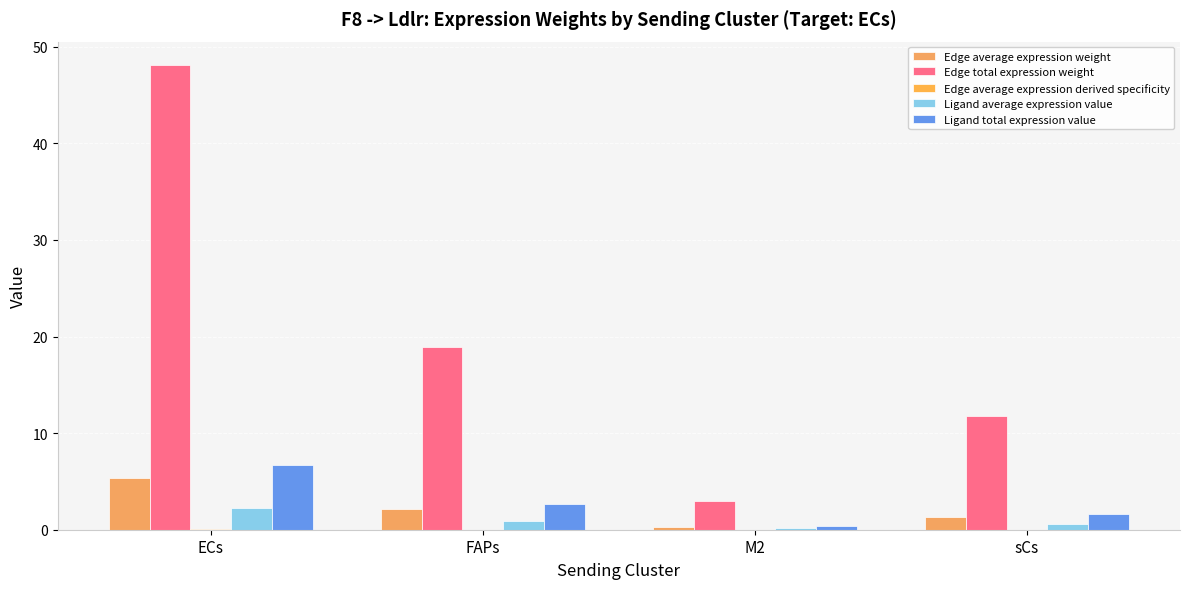

What is the difference between the maximum and second lowest values in the Edge total expression weight series?

36.4